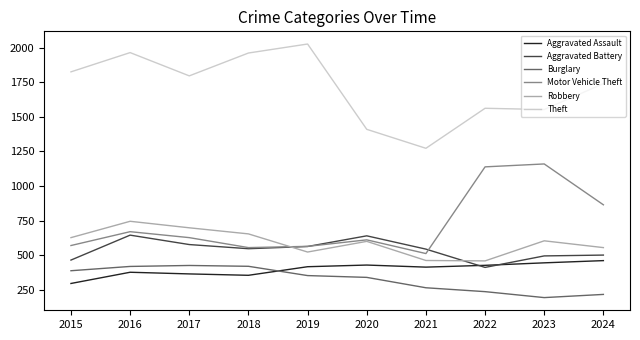

Does the chart have visible grid lines?

No